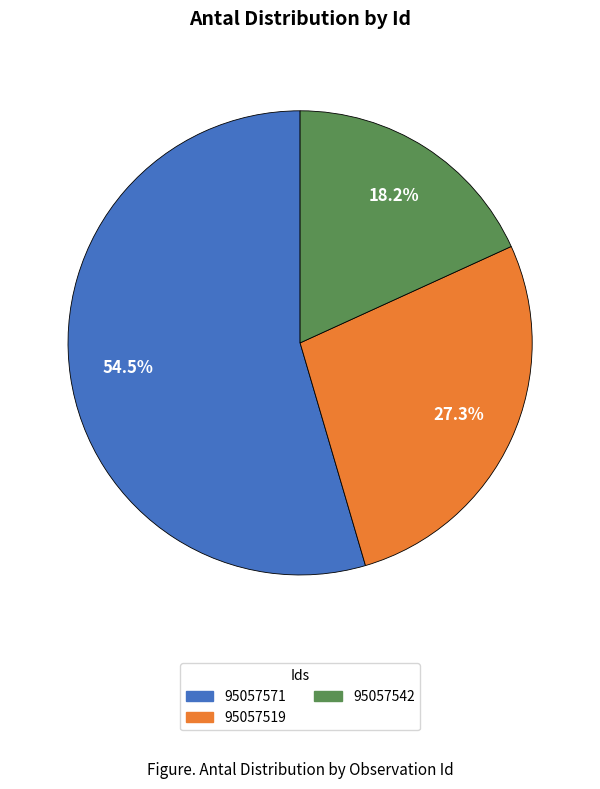

The 95057542 slice represents 18% of the pie. True or false?

True